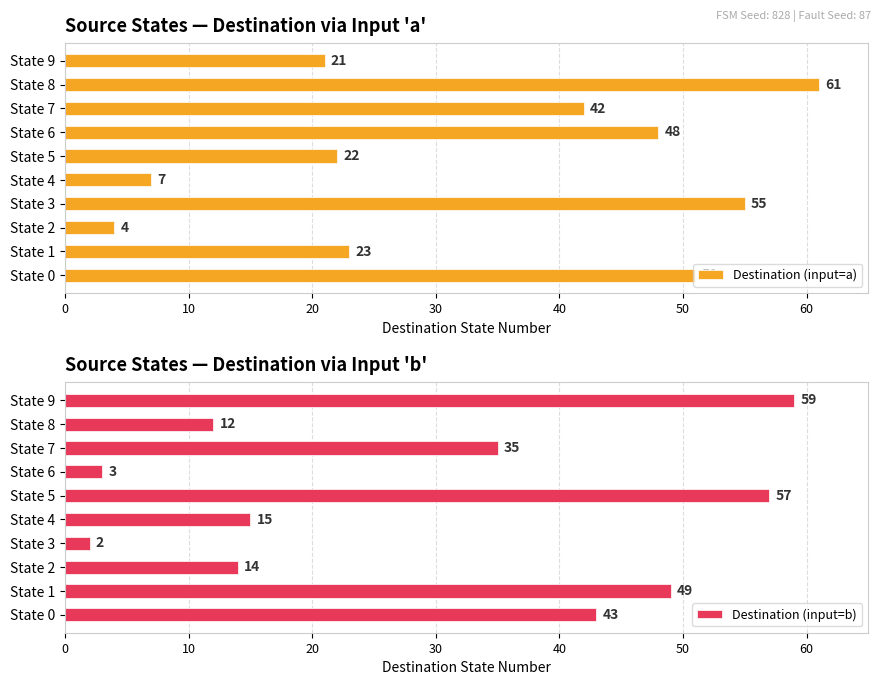

Which category has the highest value in the Destination (input=a) series?

State 8